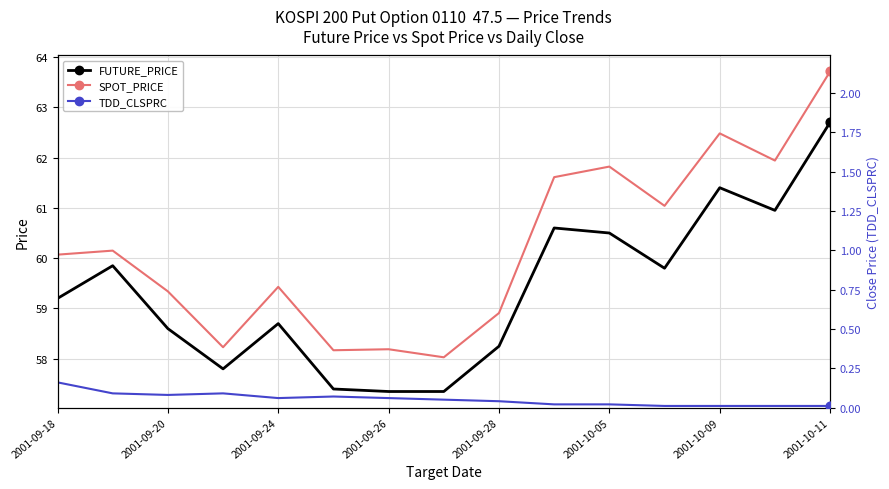

Which series contains the lowest Y value?

TDD_CLSPRC